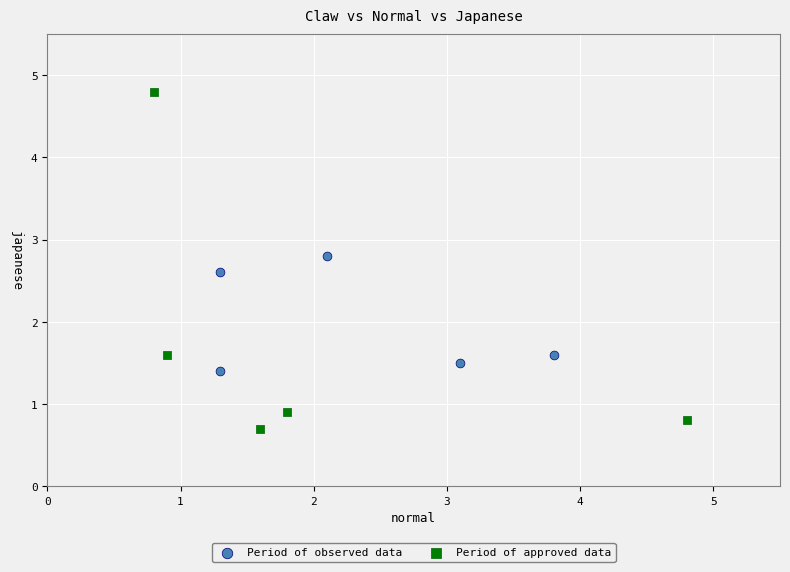

Which series has the widest spread of Y values?

Period of approved data